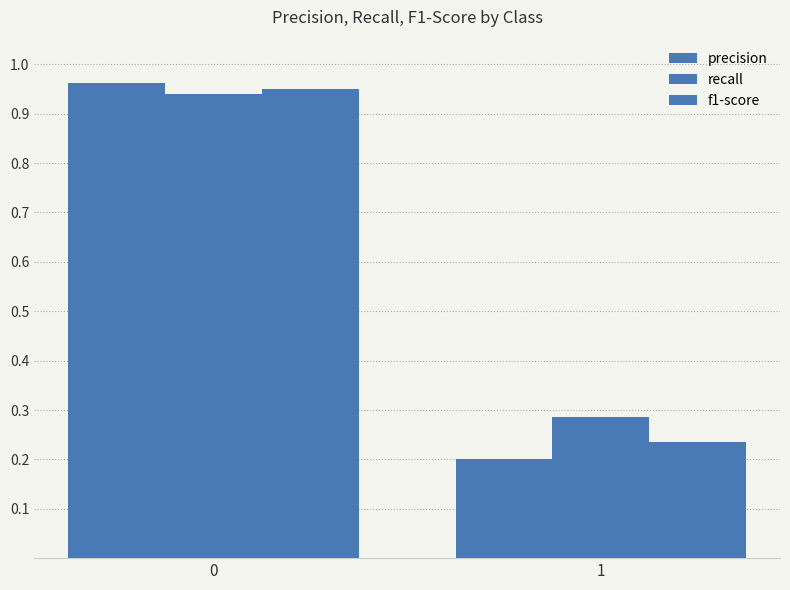

Which series changed the most between 0 and 1?

precision